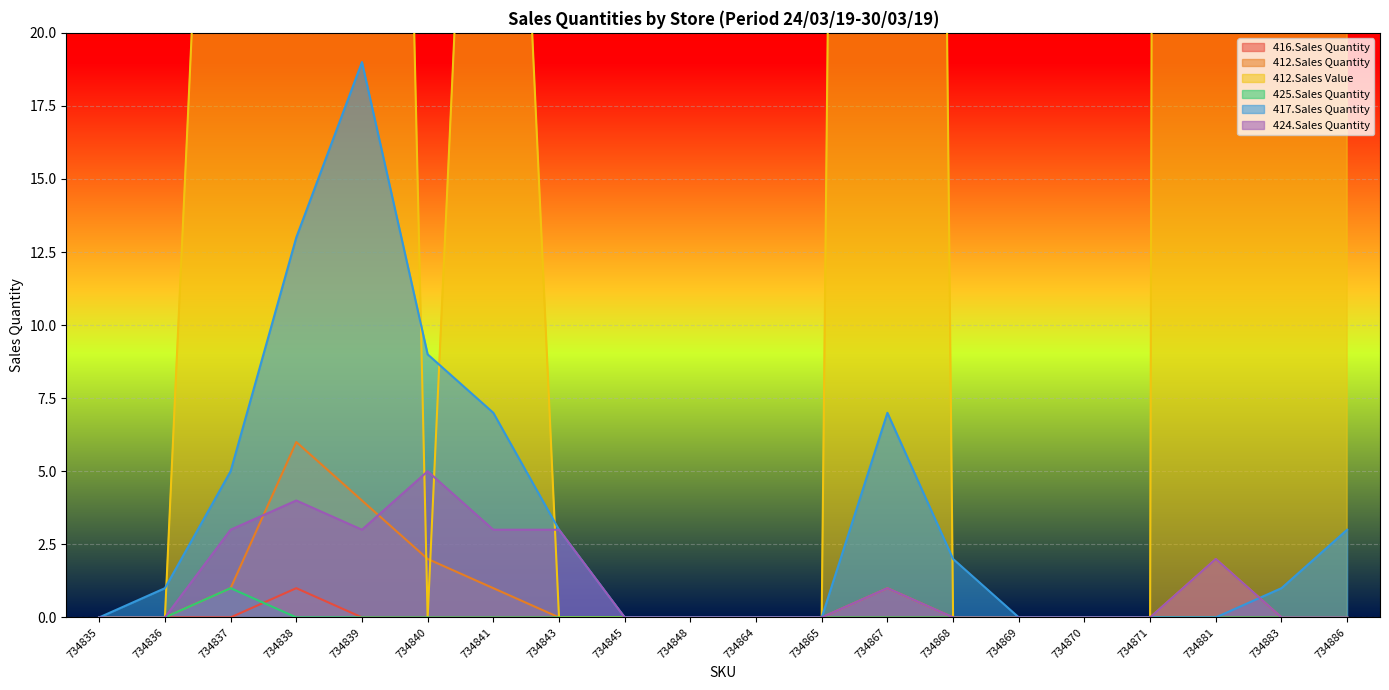

Reading left to right, list all the values displayed in this chart.

416.Sales Quantity: 0	0	0	1	0	0	0	0	0	0	0	0	0	0	0	0	0	0	0	0
412.Sales Quantity: 0	0	1	6	4	2	1	0	0	0	0	0	1	0	0	0	0	2	0	0
412.Sales Value: 0	0	49	294	98	0	49	0	0	0	0	0	219	0	0	0	0	895	278	278
425.Sales Quantity: 0	0	1	0	0	0	0	0	0	0	0	0	0	0	0	0	0	0	0	0
417.Sales Quantity: 0	1	5	13	19	9	7	3	0	0	0	0	7	2	0	0	0	0	1	3
424.Sales Quantity: 0	0	3	4	3	5	3	3	0	0	0	0	1	0	0	0	0	2	0	0